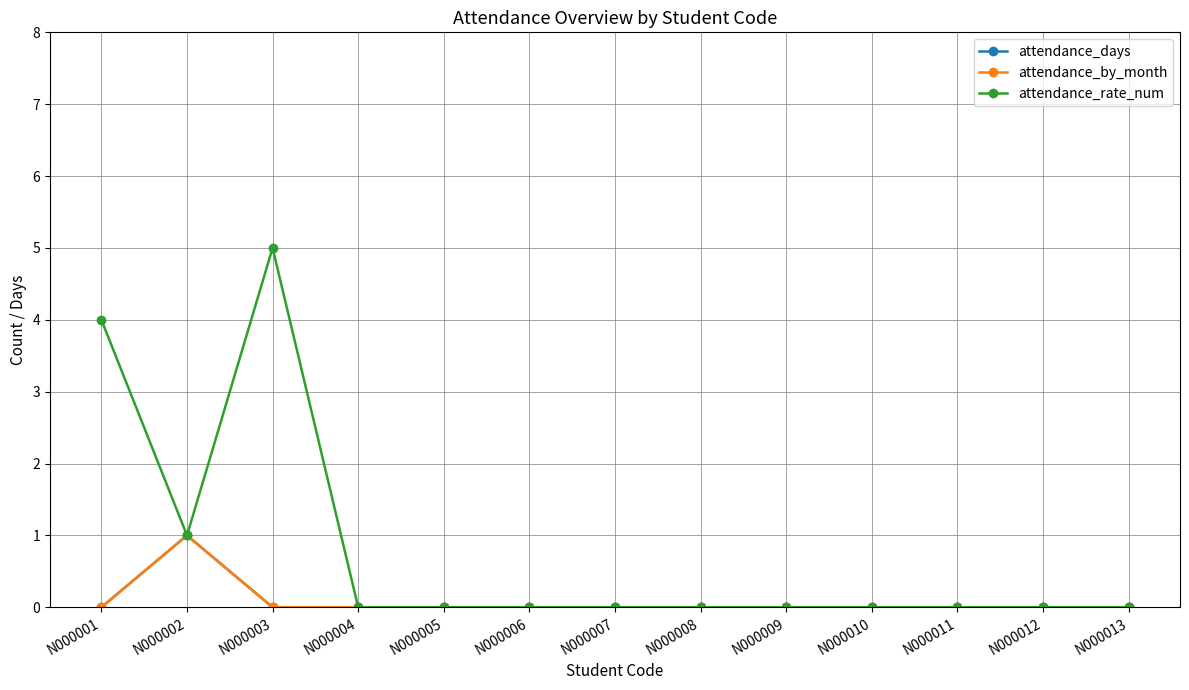

Does the chart have visible grid lines?

Yes